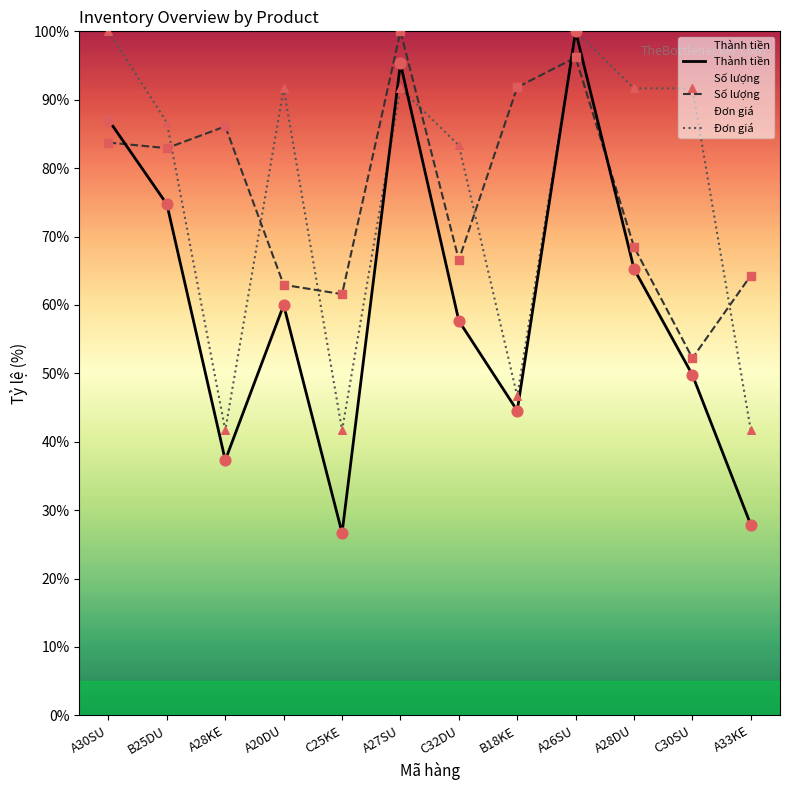

Which series contains the lowest Y value?

Thành tiền